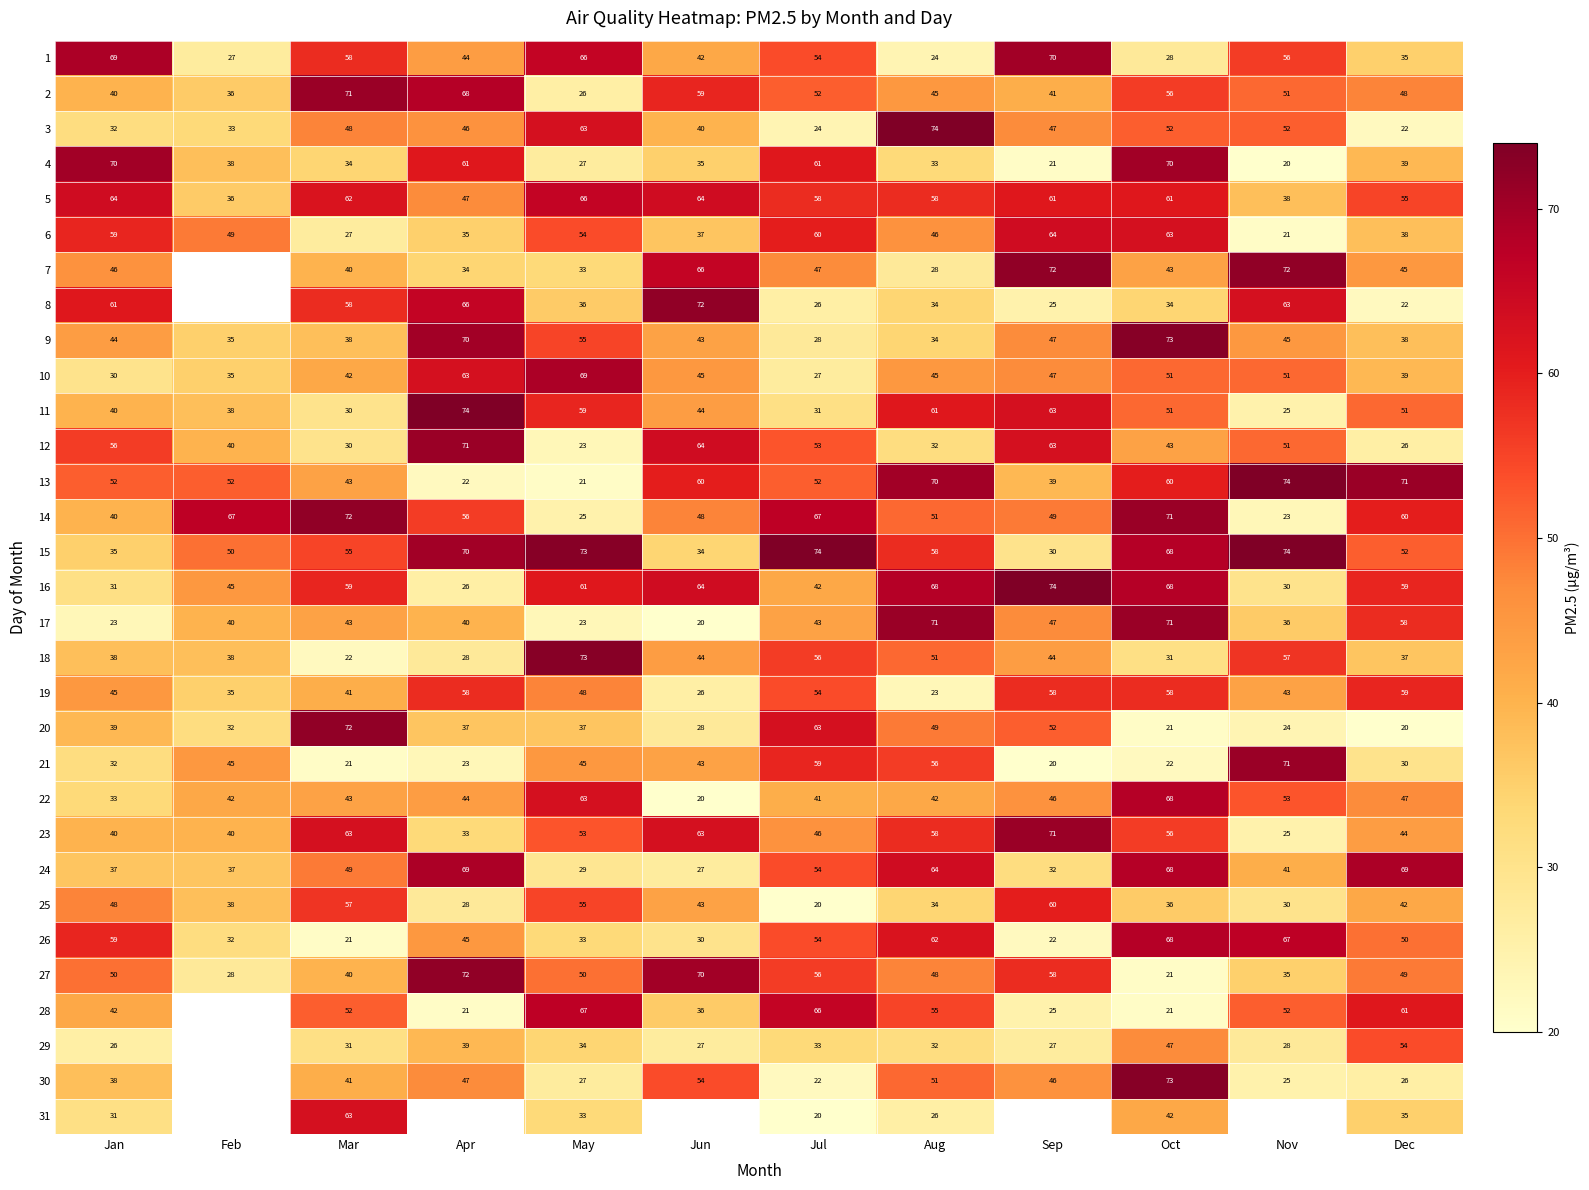

What is the total value across all series at Jul?

1443